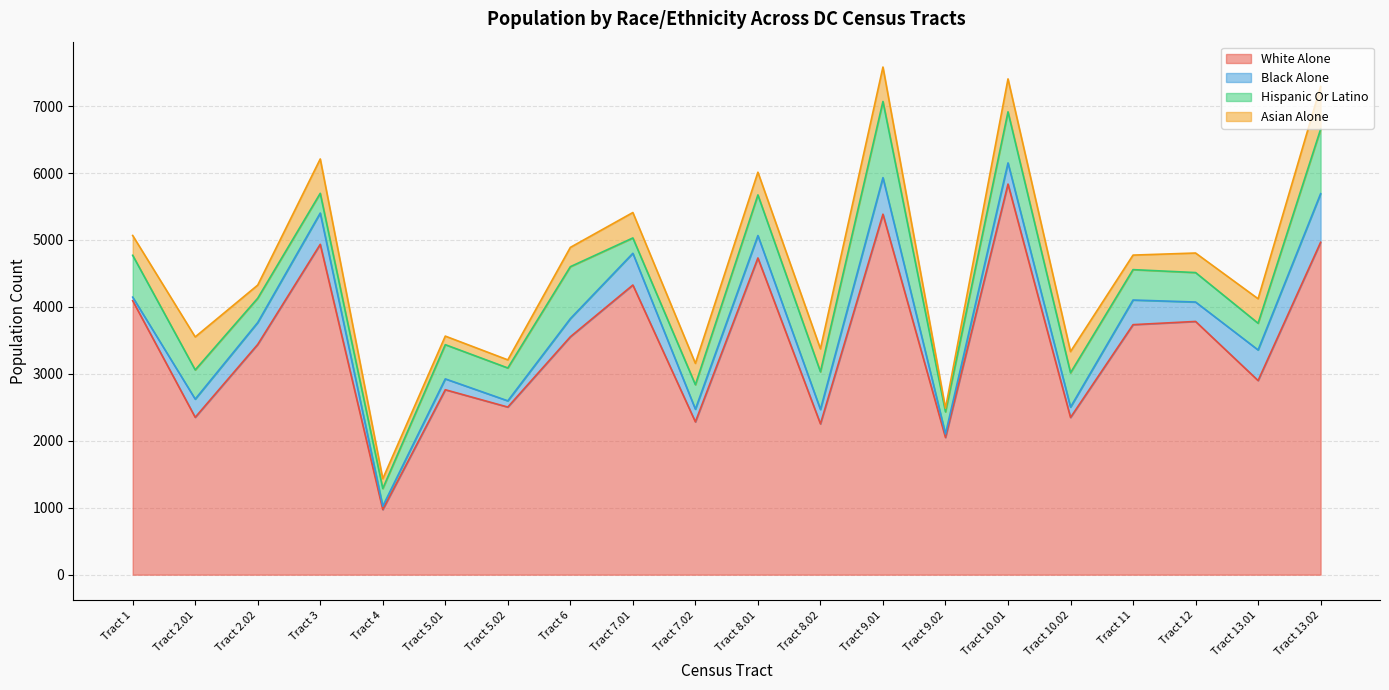

Is the value of white_alone_17 at Tract 7.02 greater than the value of asian_alone_17 at Tract 2.01?

Yes